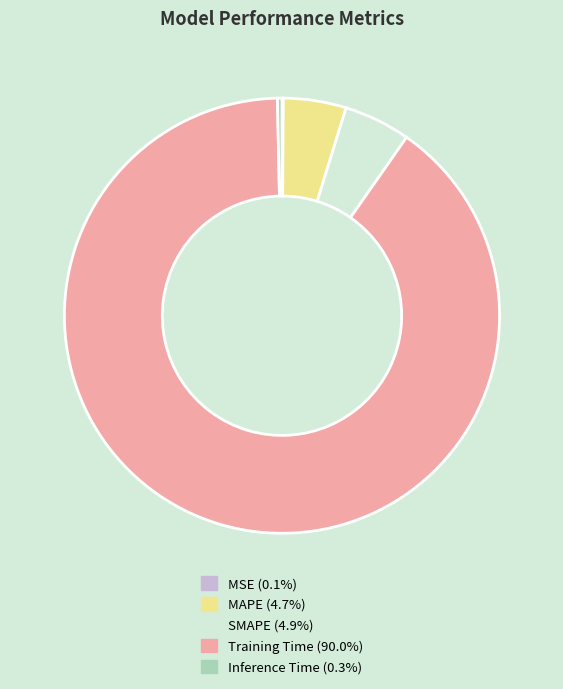

Does any single category account for the majority?

Yes